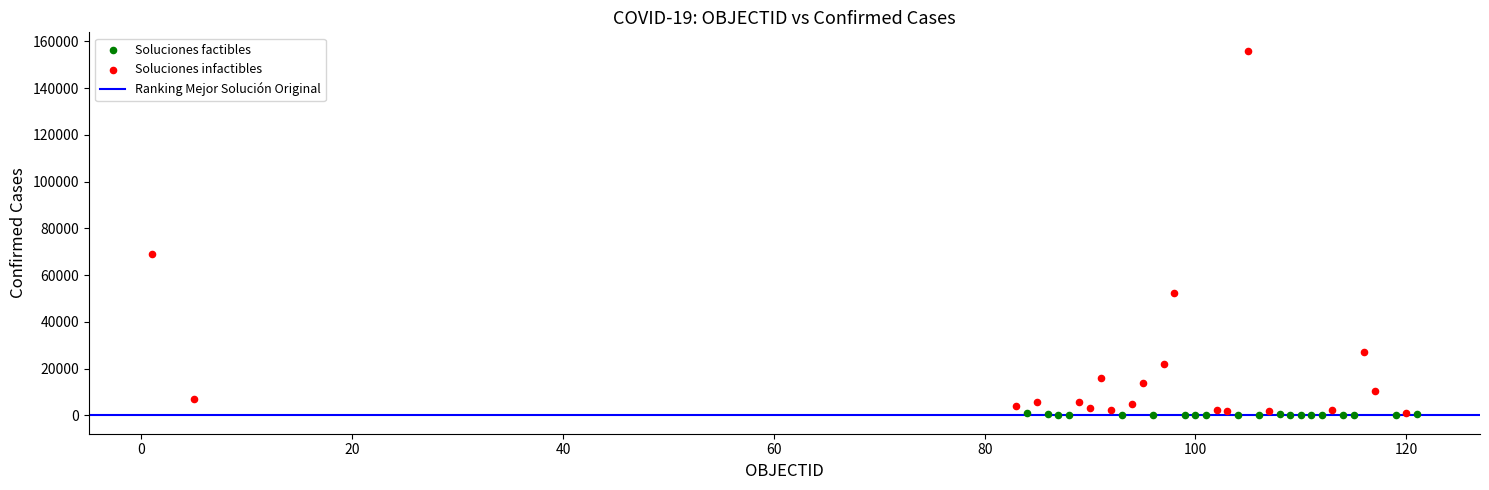

Which series has the largest Y range (max minus min)?

Soluciones infactibles